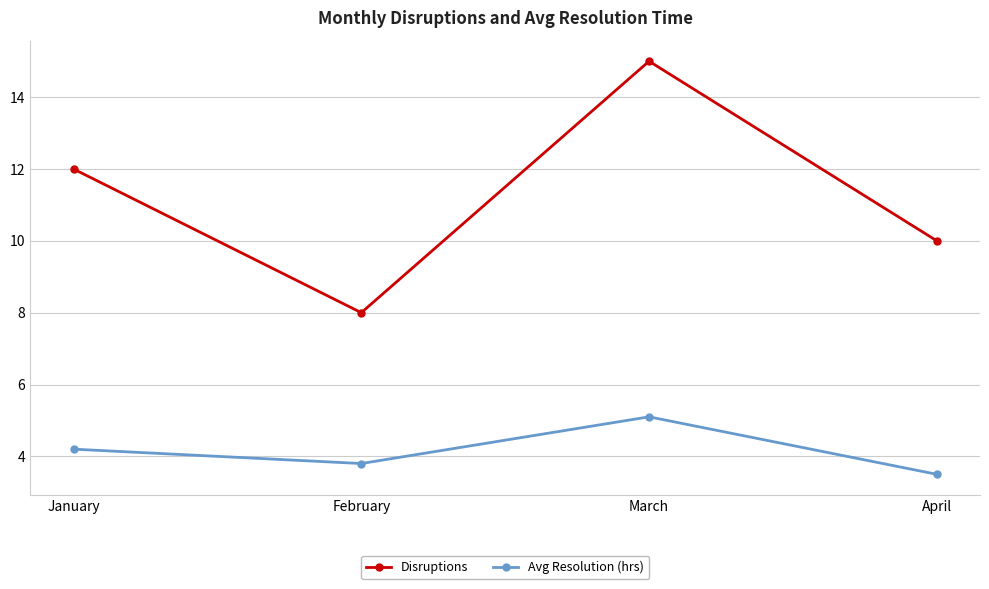

Read the Avg Resolution (hrs) value at March.

5.1